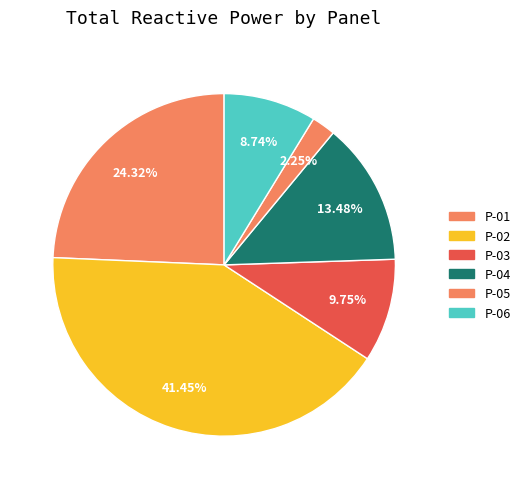

What portion of the pie excludes P-05?

97.8%